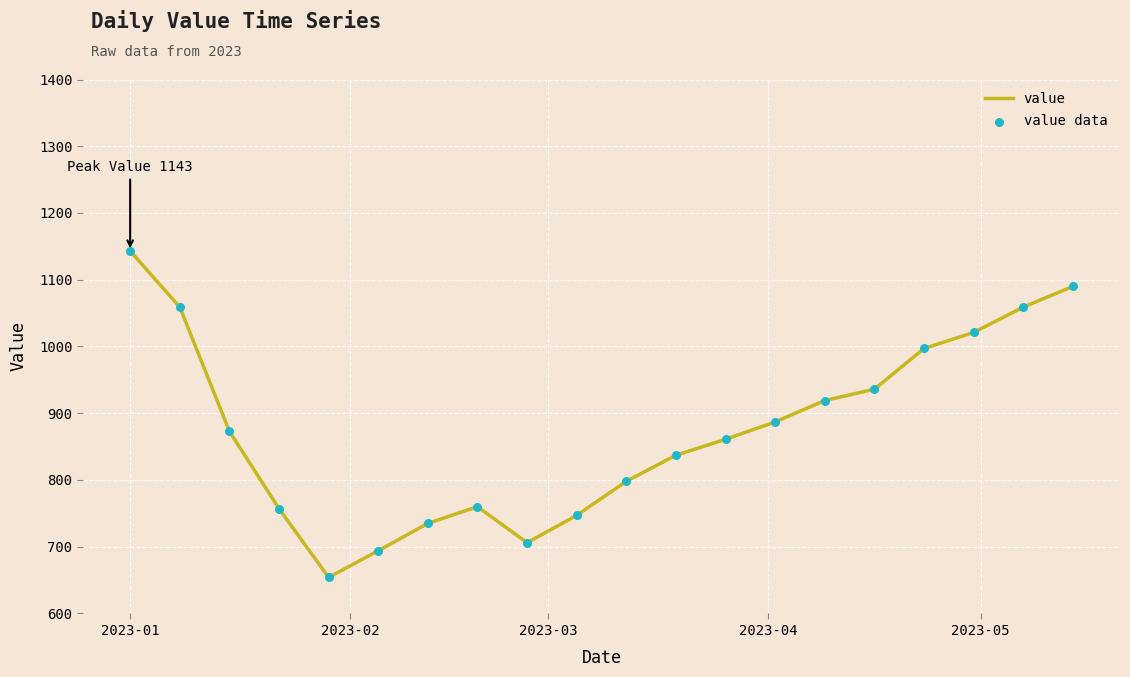

What is the difference between the maximum and minimum values?

489